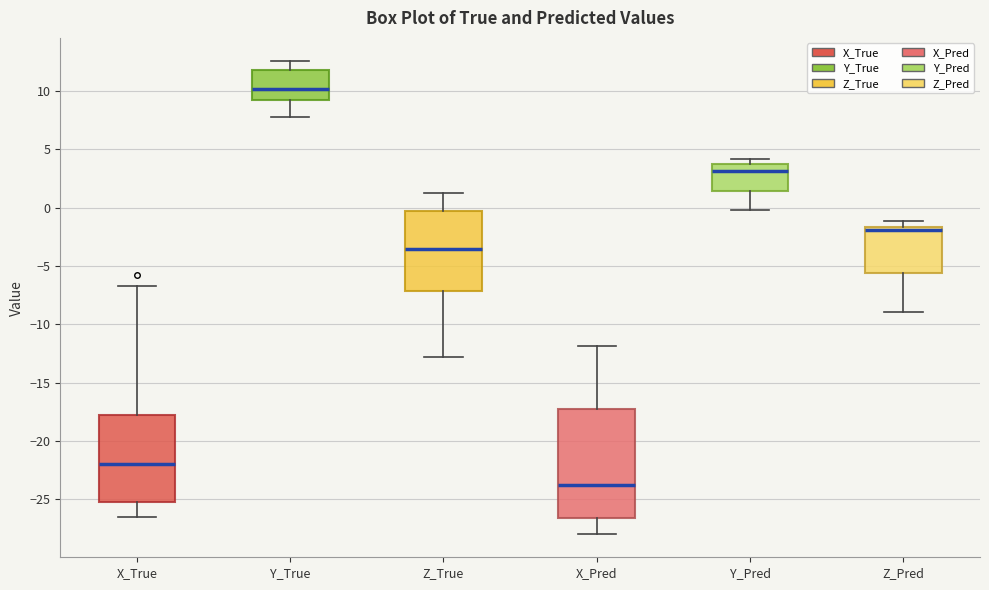

Which box's median line is the lowest?

X_Pred